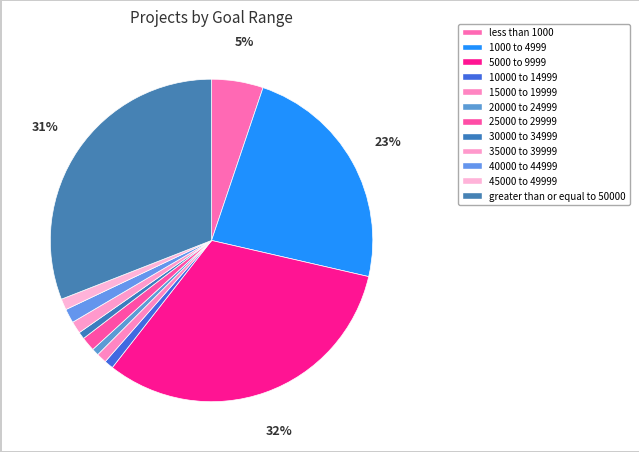

How many slices are in this pie chart?

12